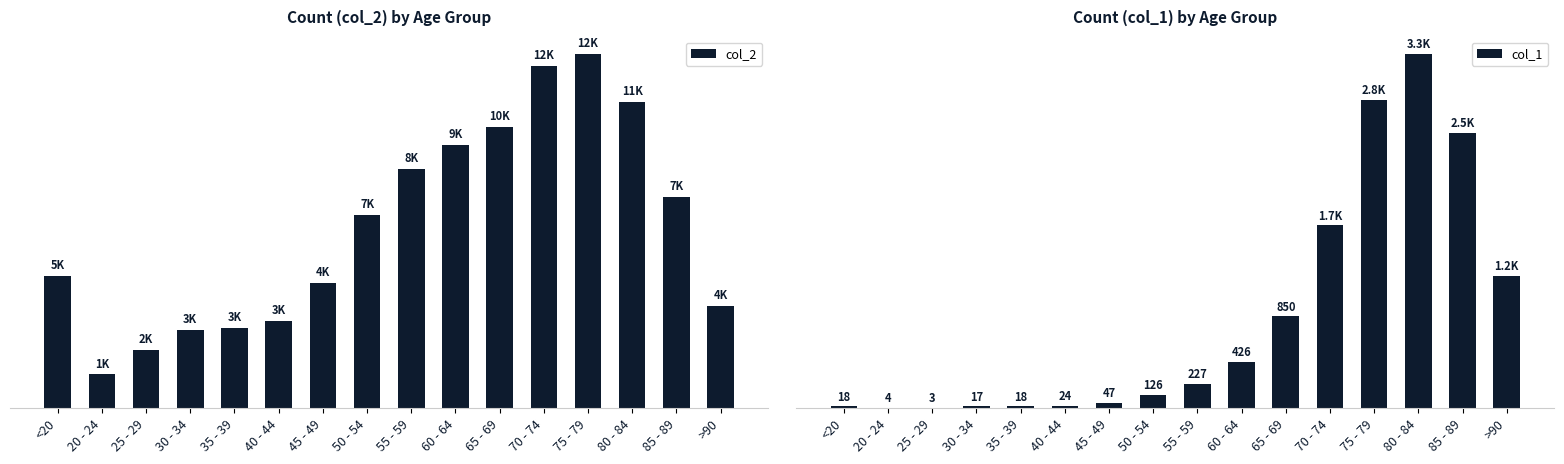

What is the maximum value shown in the chart?

12434